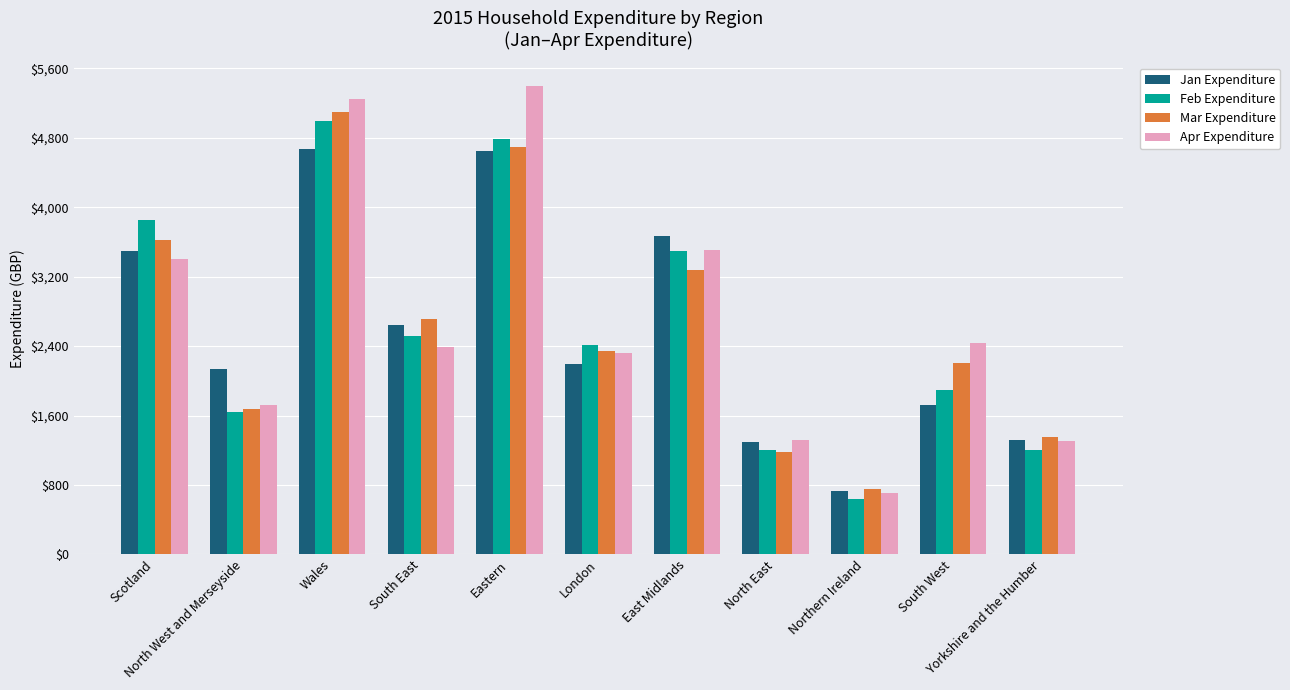

At how many categories does at least one series exceed 1684?

8